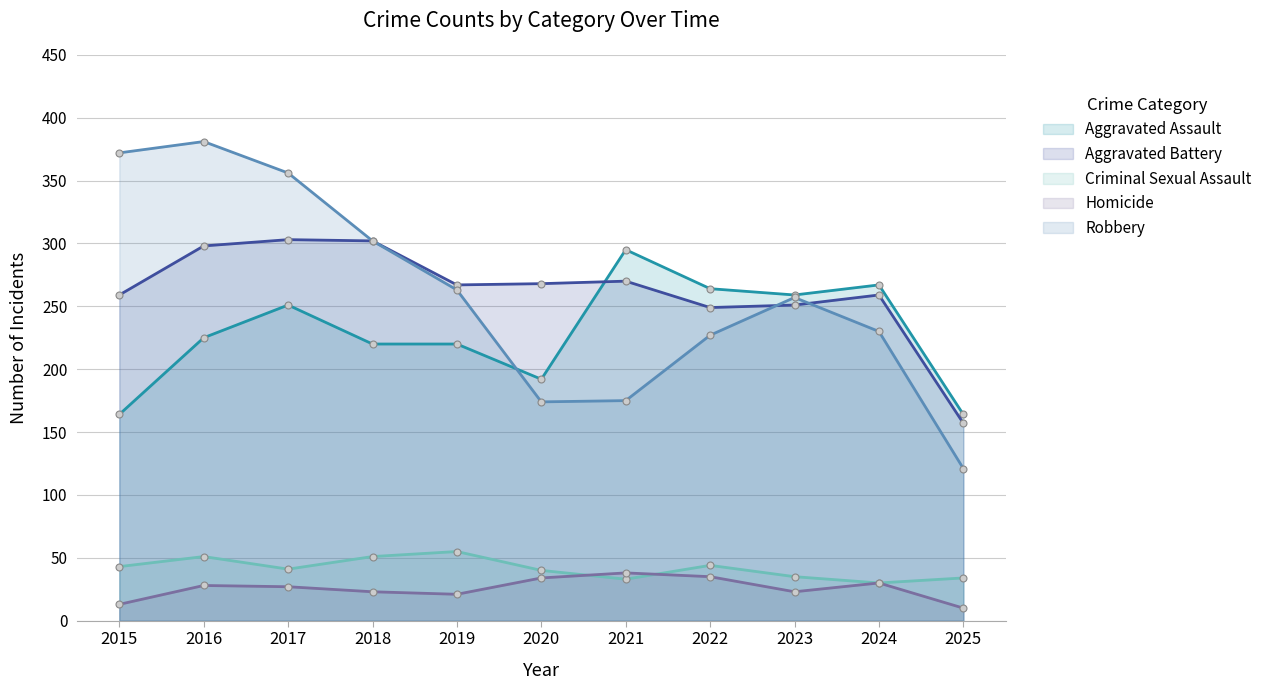

Reading left to right, transcribe all the data shown in this chart.

Aggravated Assault: 164	225	251	220	220	192	295	264	259	267	164
Aggravated Battery: 259	298	303	302	267	268	270	249	251	259	157
Criminal Sexual Assault: 43	51	41	51	55	40	33	44	35	30	34
Homicide: 13	28	27	23	21	34	38	35	23	30	10
Robbery: 372	381	356	302	263	174	175	227	257	230	121